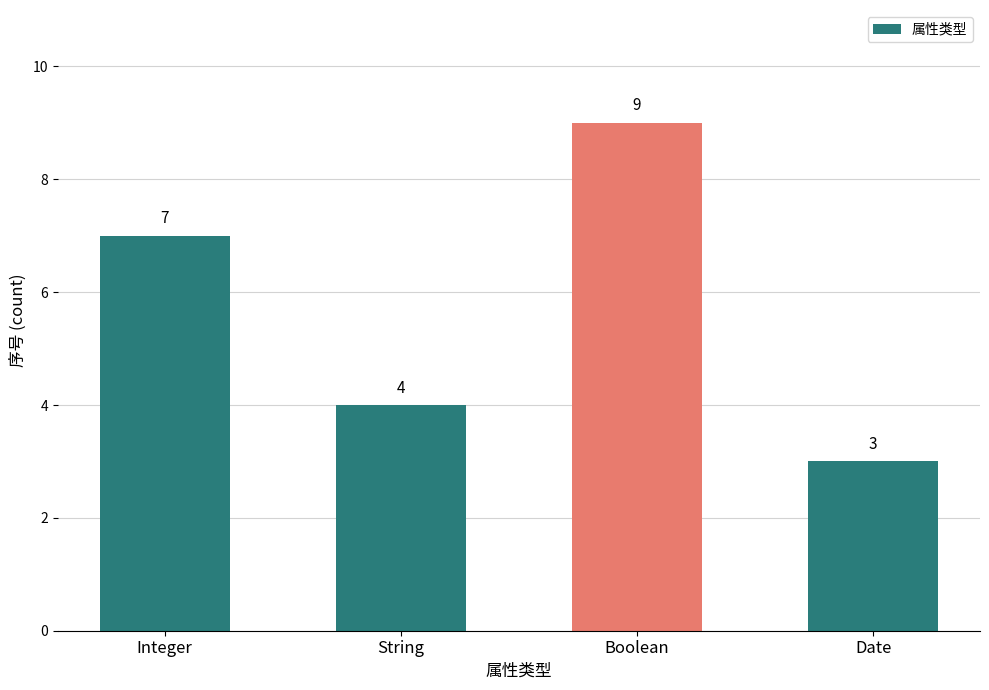

Which category has the lowest value across all series?

Date